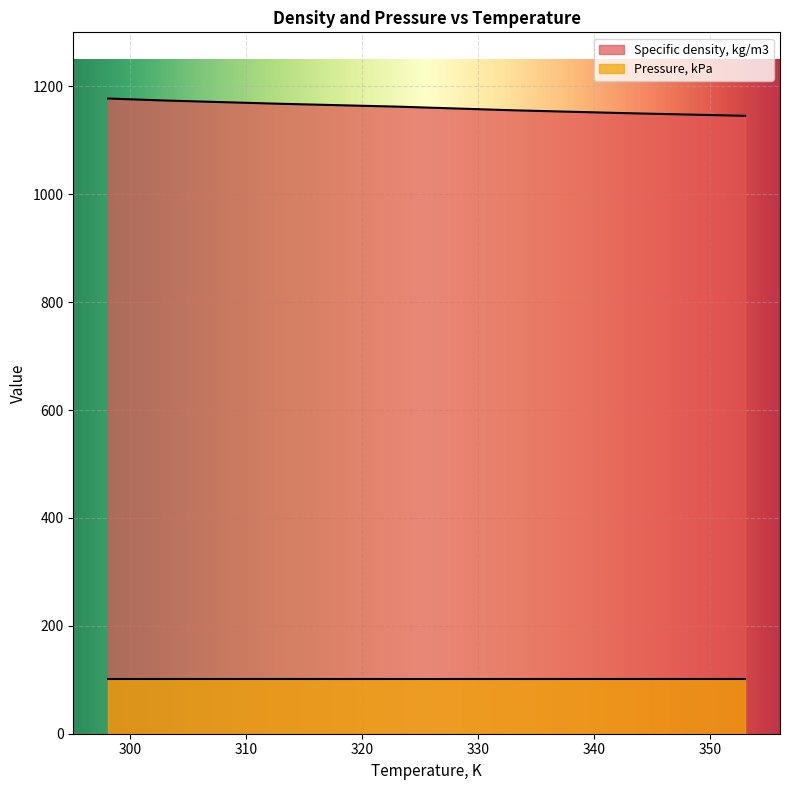

The chart shows a value of 1150.1 at 343. True or false?

True